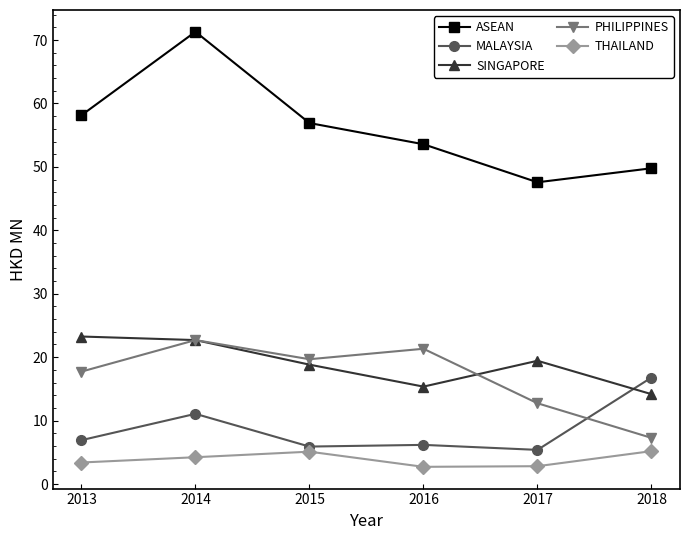

Does the chart have visible grid lines?

No